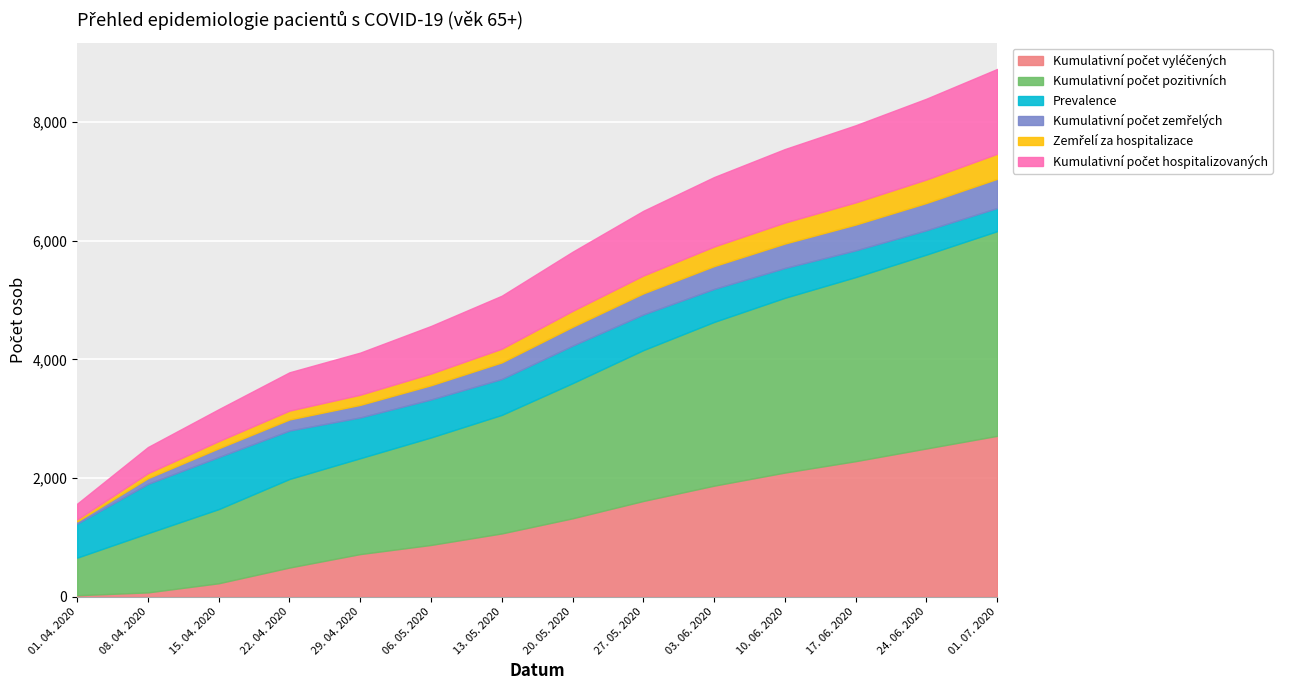

True or false: Kumulativní počet hospitalizovaných has a value of 9608 at 10. 06. 2020.

False